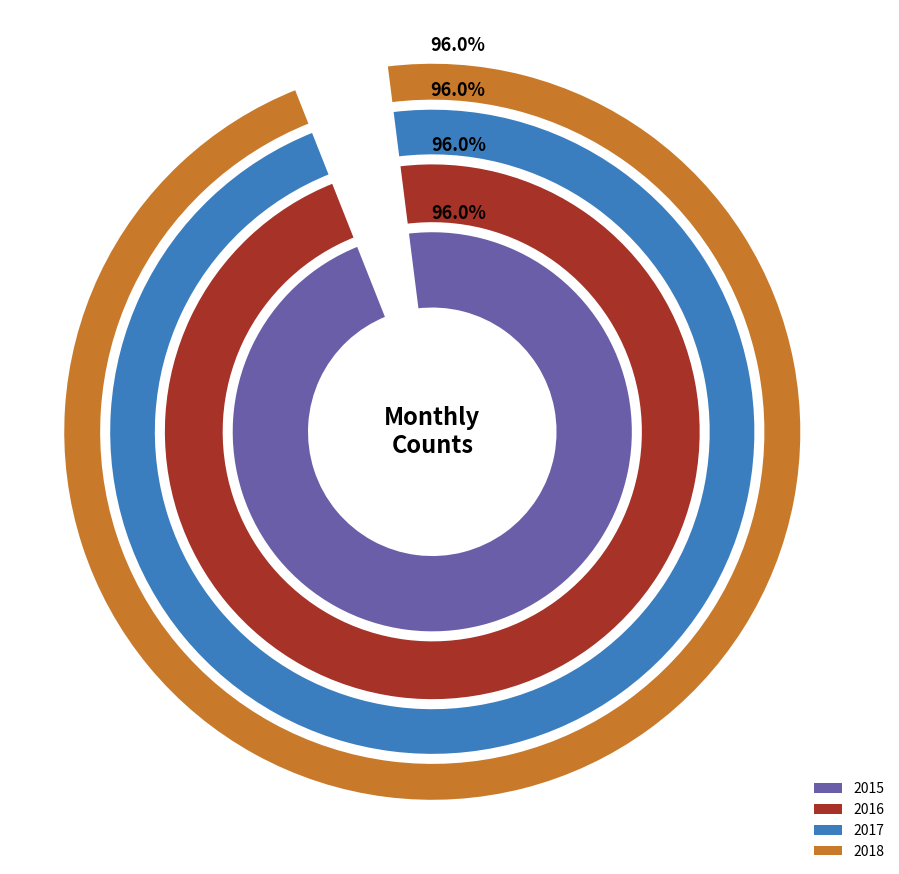

Is April the majority of the pie?

No